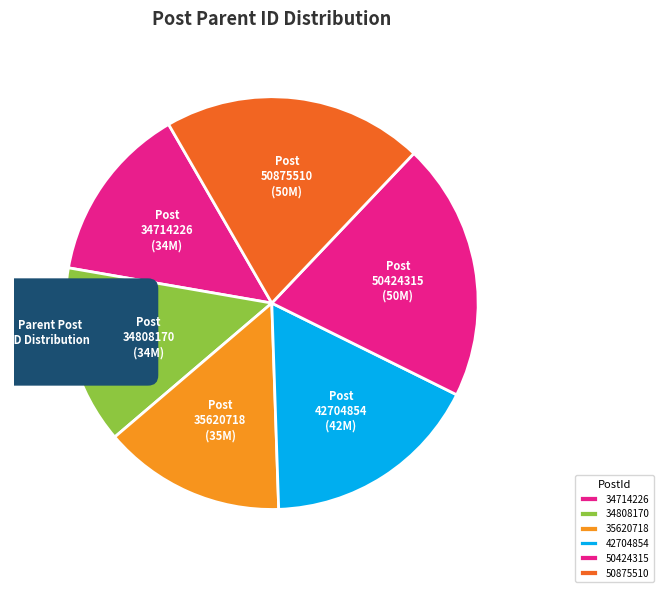

What portion of the pie excludes 34714226?

86.1%